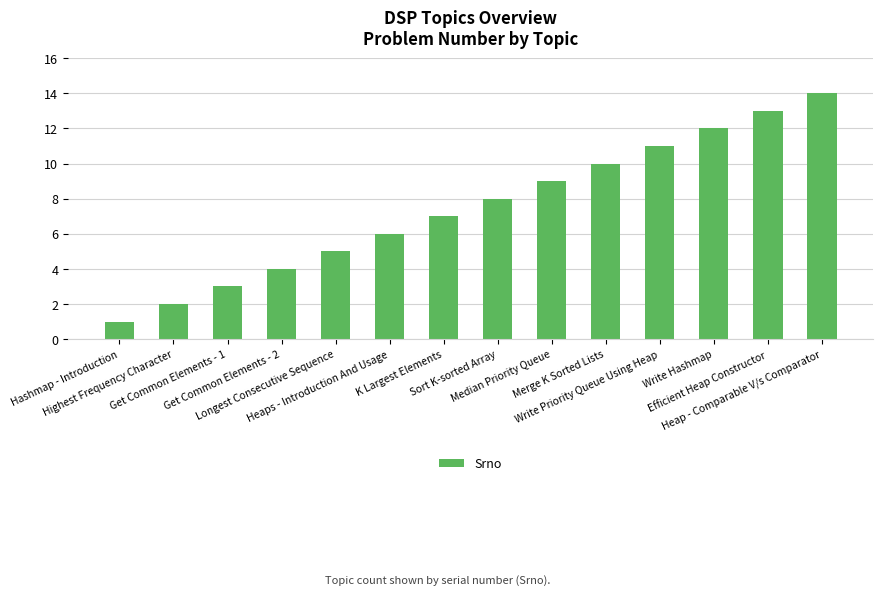

What is the label of the 3rd bar from the right?

Write Hashmap